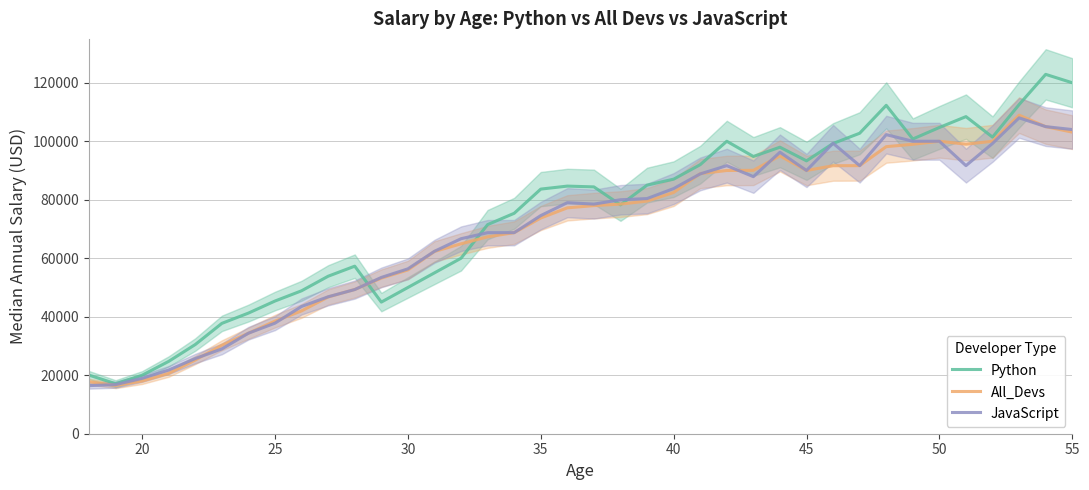

What is the sum of the JavaScript values at 50 and 25?

137810